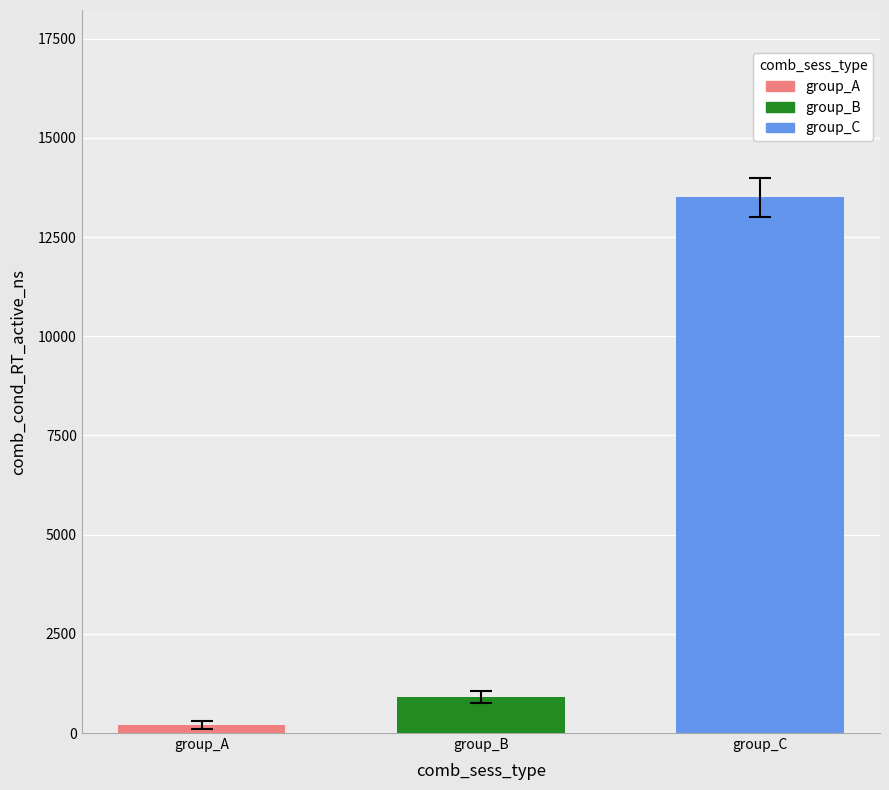

Which series has the widest spread of values?

group_A